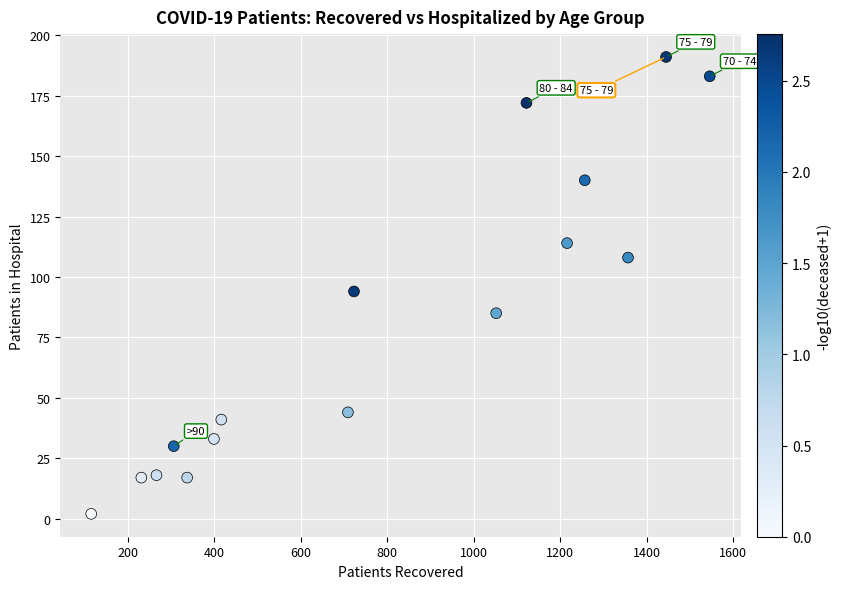

What is the range of X values (max minus min)?

1431